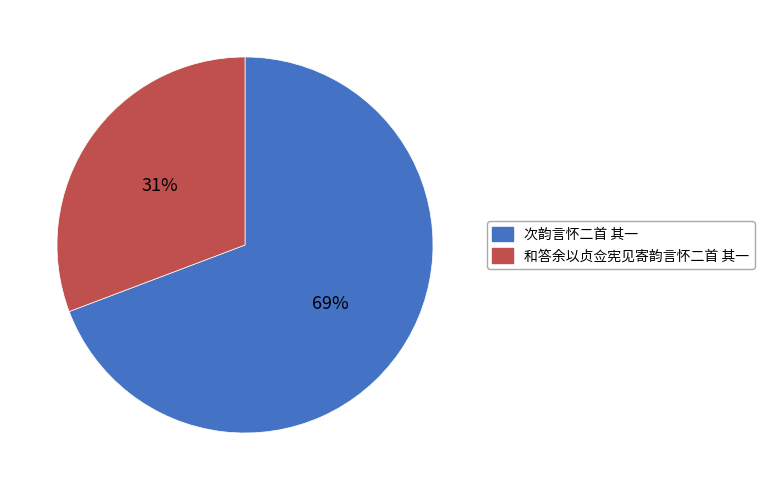

Do 次韵言怀二首 其一 and 和答余以贞佥宪见寄韵言怀二首 其一 together represent more than half of the pie?

Yes